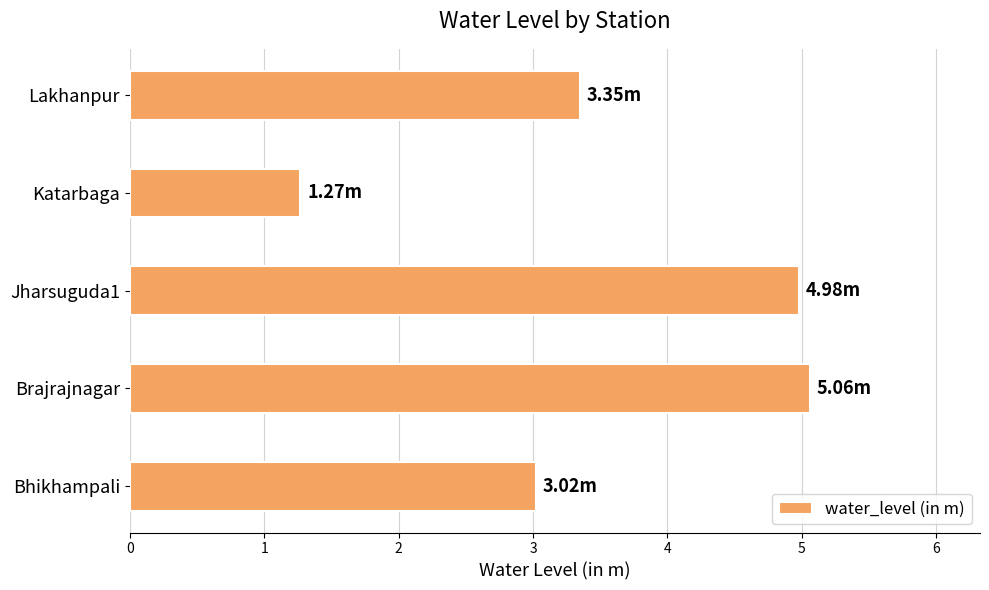

Rank the categories by value from highest to lowest.

Brajrajnagar, Jharsuguda1, Lakhanpur, Bhikhampali, Katarbaga